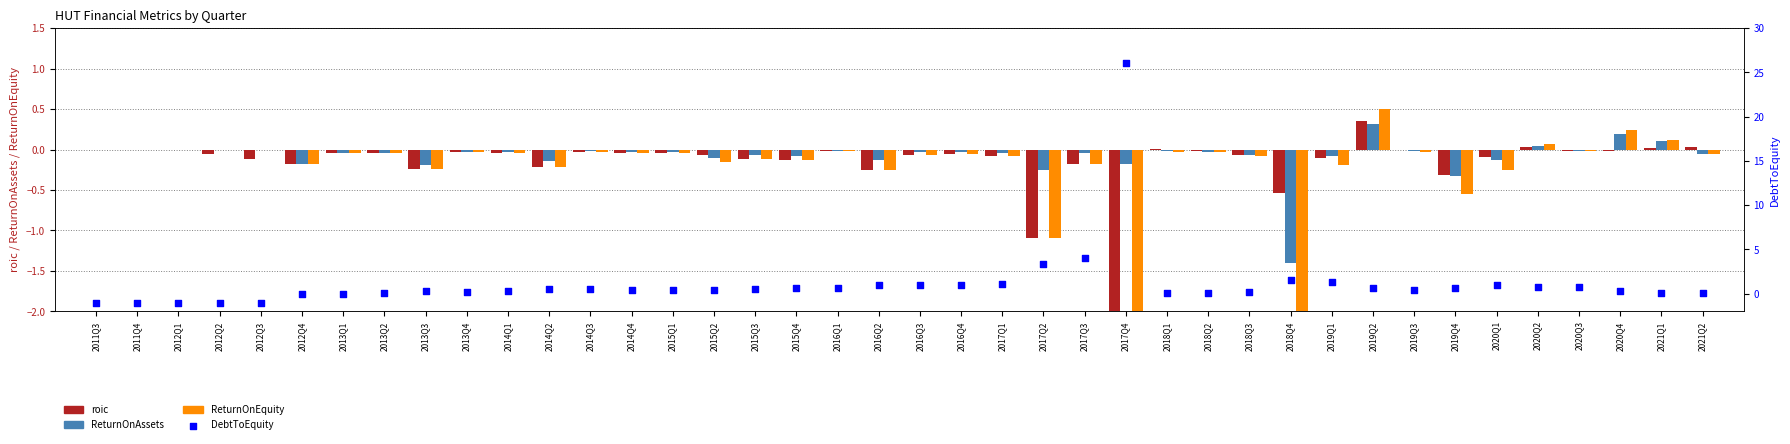

At how many categories does at least one series exceed 2?

3